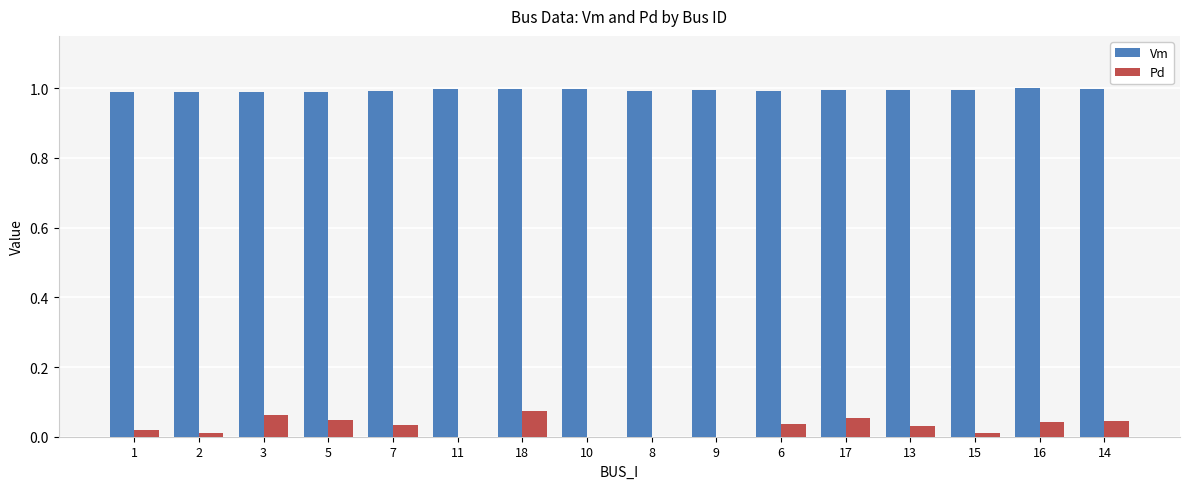

What is the sum of all Vm values?

15.9